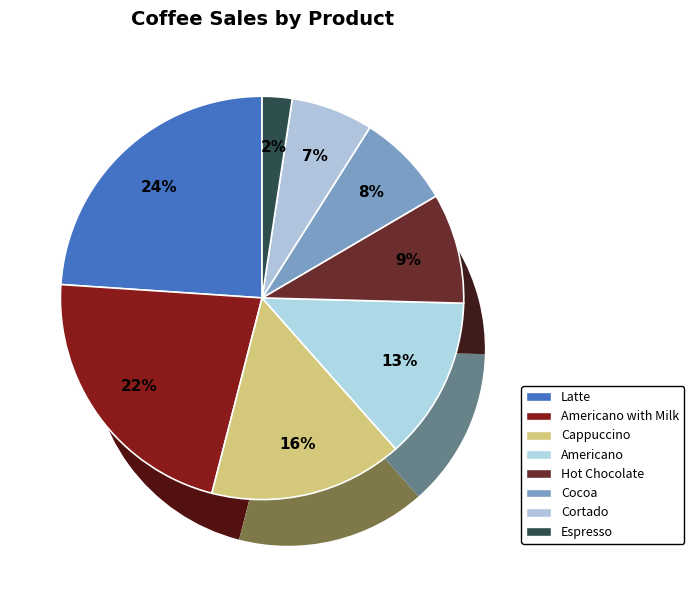

Which slice is the largest?

Latte